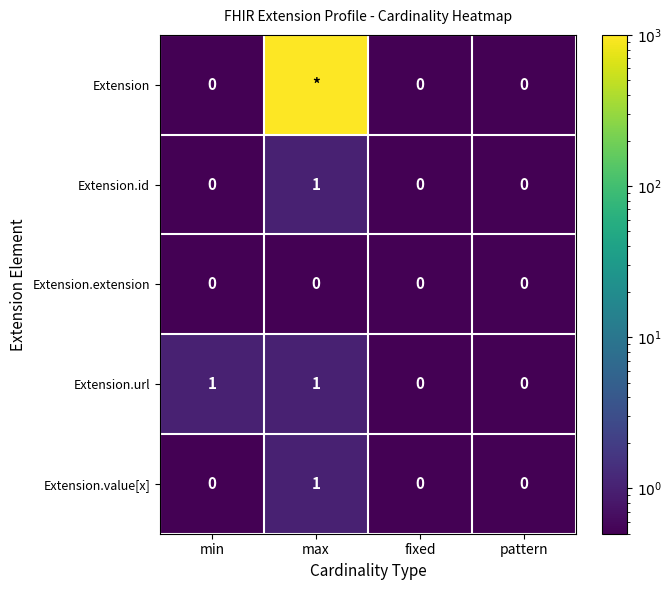

At which category is the sum across all series the highest?

max